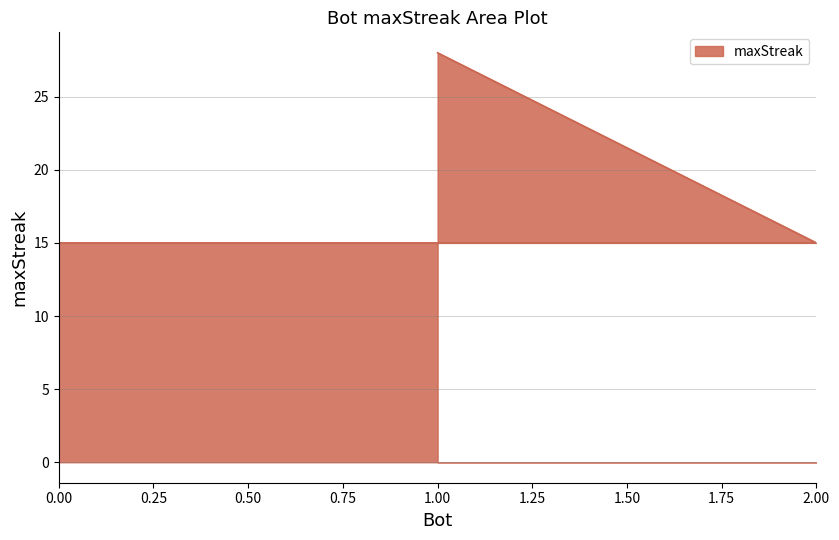

Reading right to left, list all the values displayed in this chart.

0=15	2=15	1=28